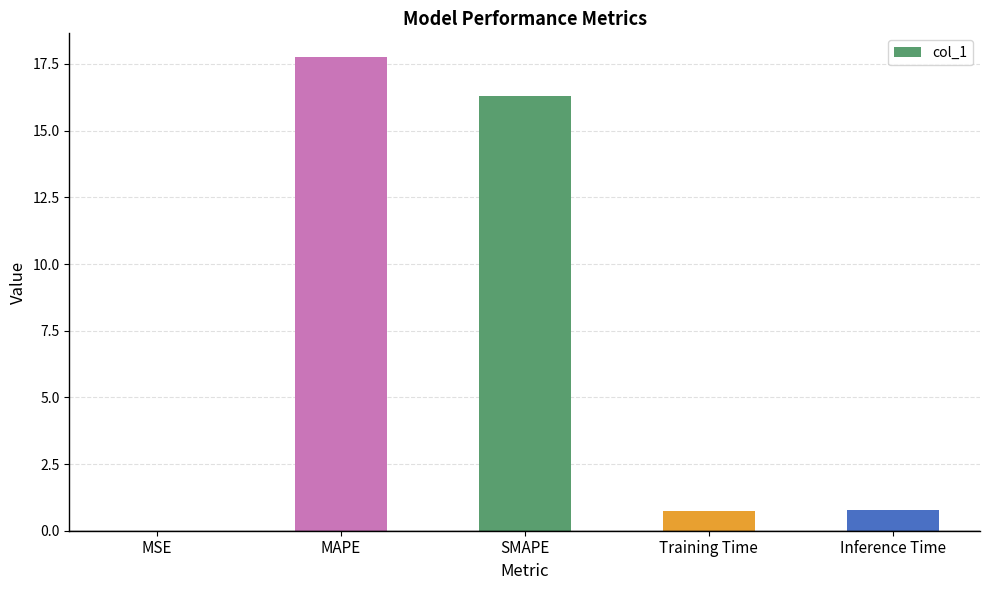

Which label corresponds to the largest value in the chart?

MAPE